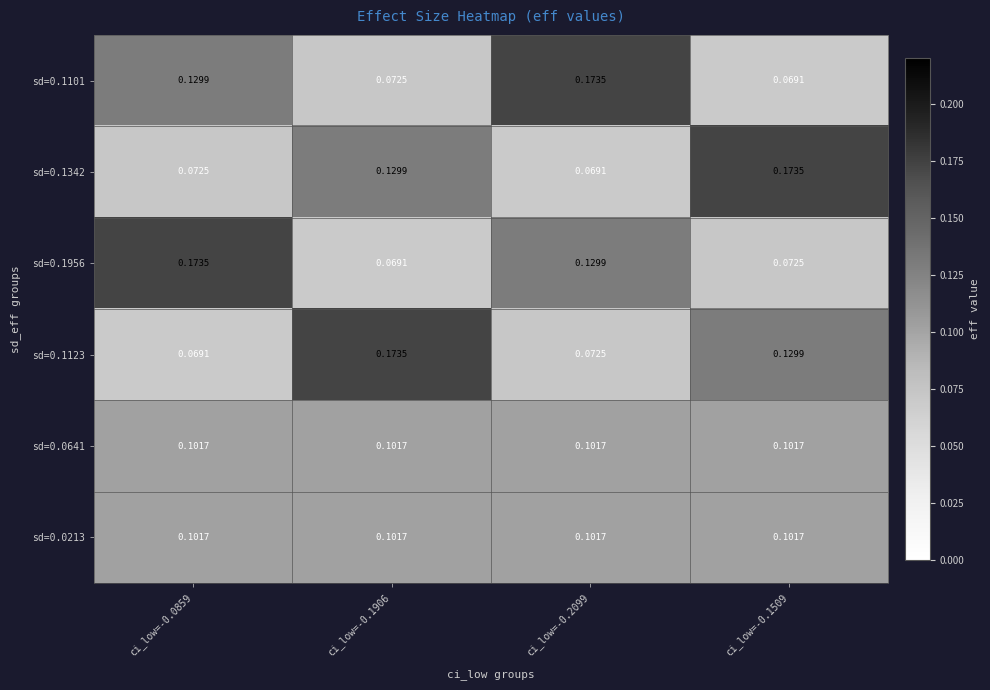

What is the total value across all series at ci_low=-0.1906?

0.6